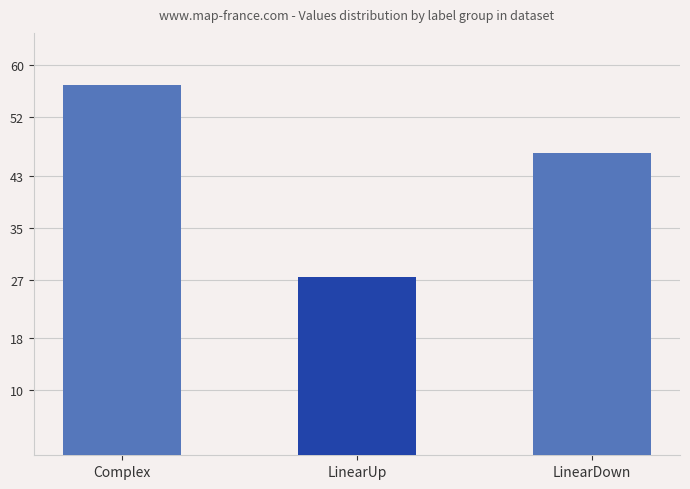

Where does the data first go above 46?

Complex